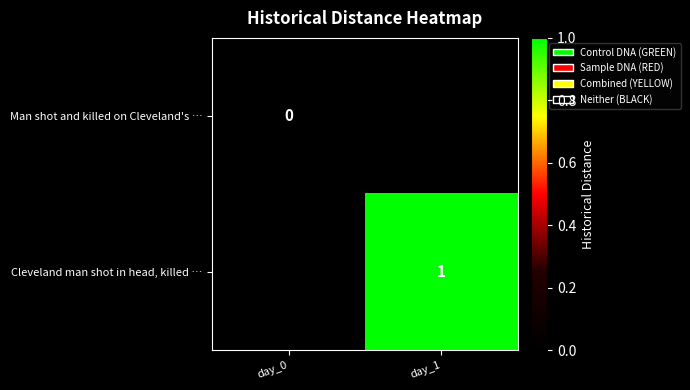

True or false: Cleveland man shot in head, killed … has a value of 1 at day_1.

True